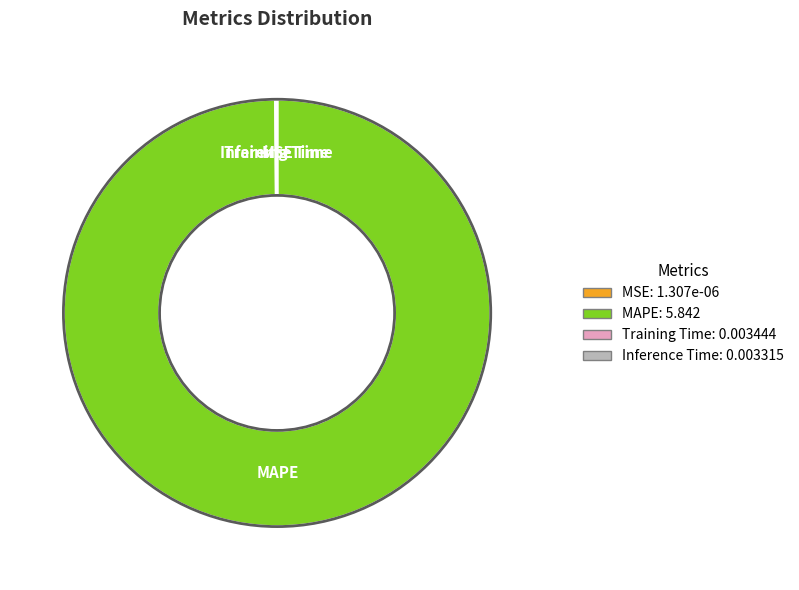

Is there any slice that represents more than half of the pie?

Yes